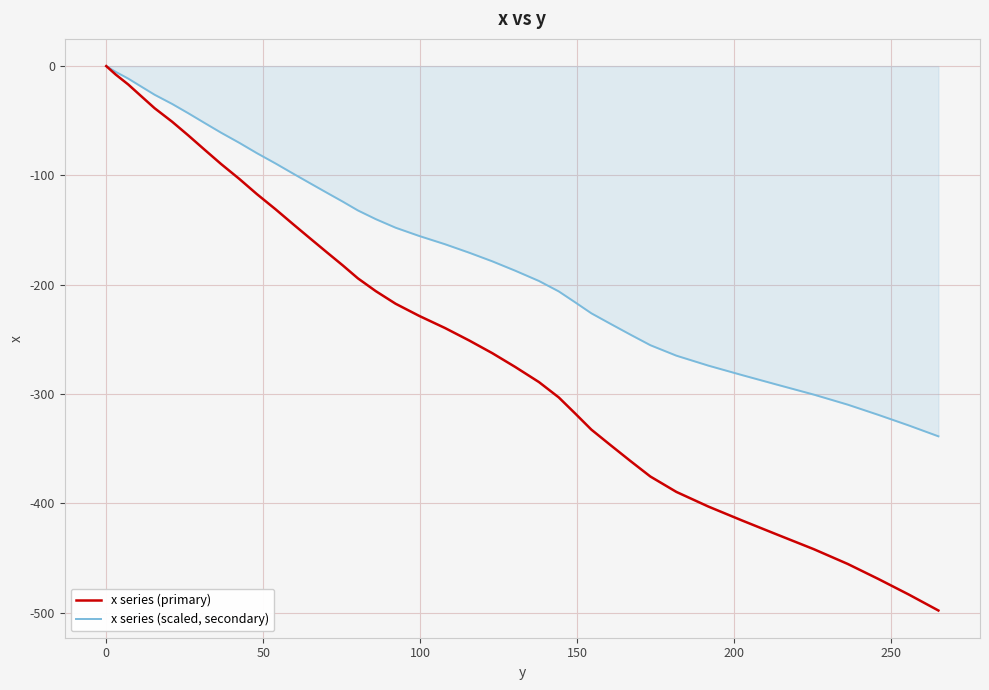

What is the minimum value shown in the chart?

-498.1